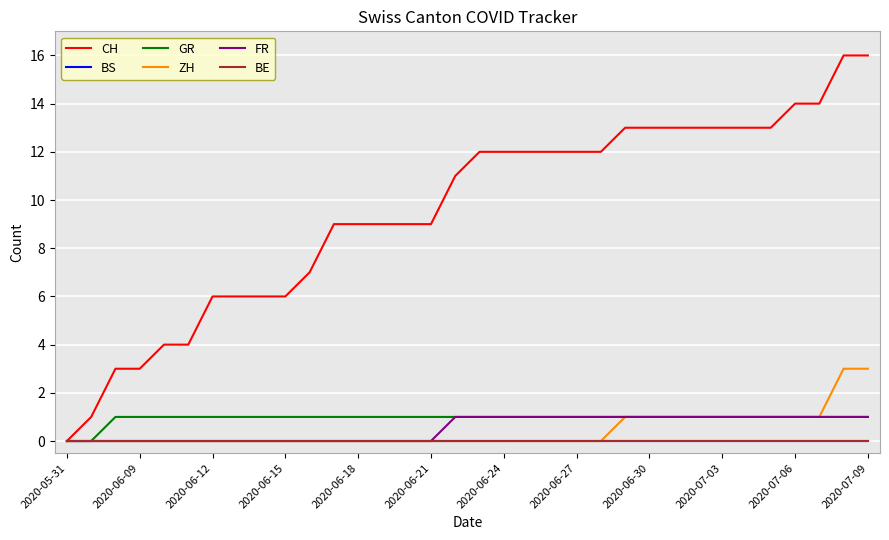

List the series in order of their peak value, lowest first.

BS, BE, GR, FR, ZH, CH